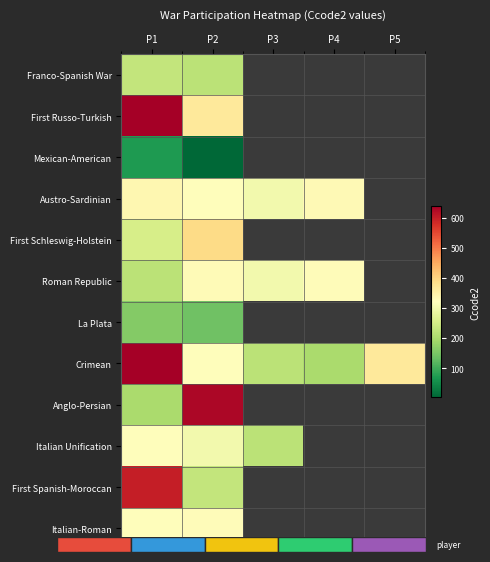

True or false: Anglo-Persian has a value of 630.0 at P2.

True